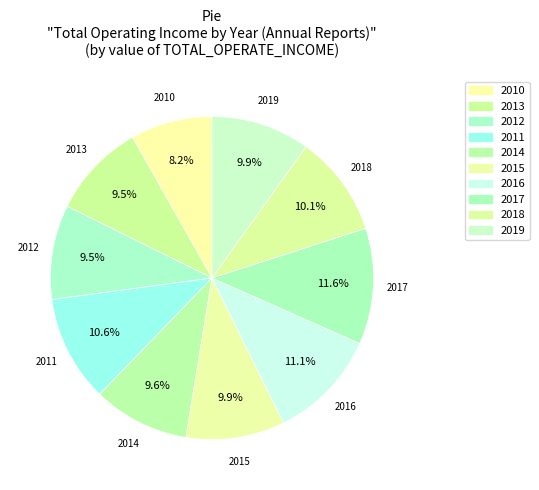

How many slices are in this pie chart?

10